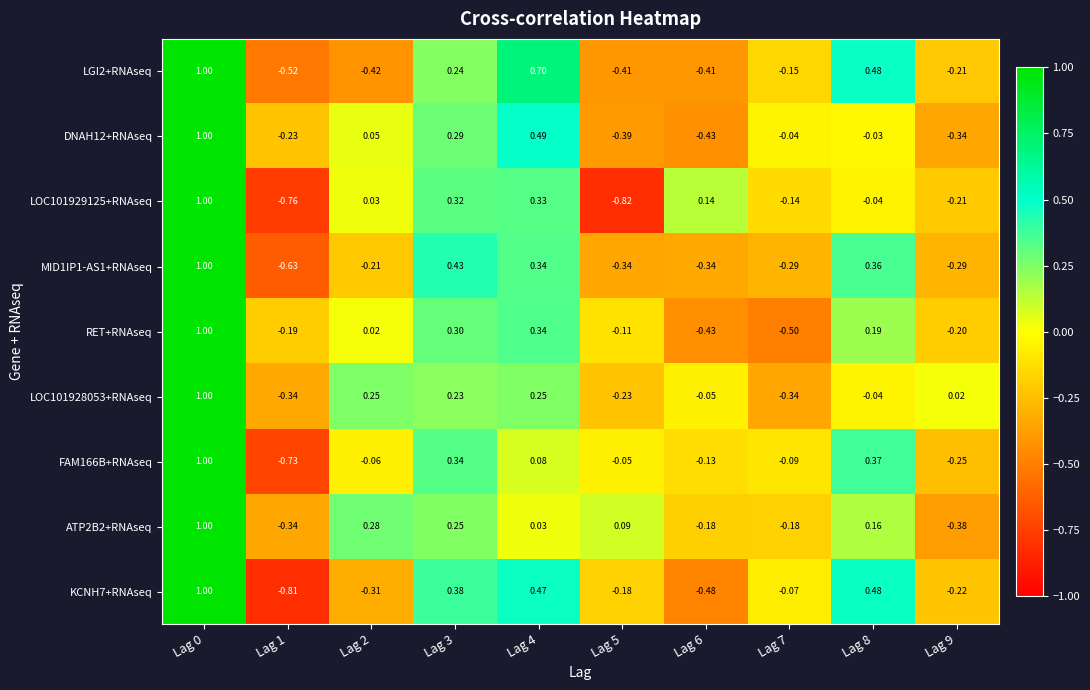

Is the value of FAM166B+RNAseq at Lag 2 greater than the value of MID1IP1-AS1+RNAseq at Lag 7?

Yes